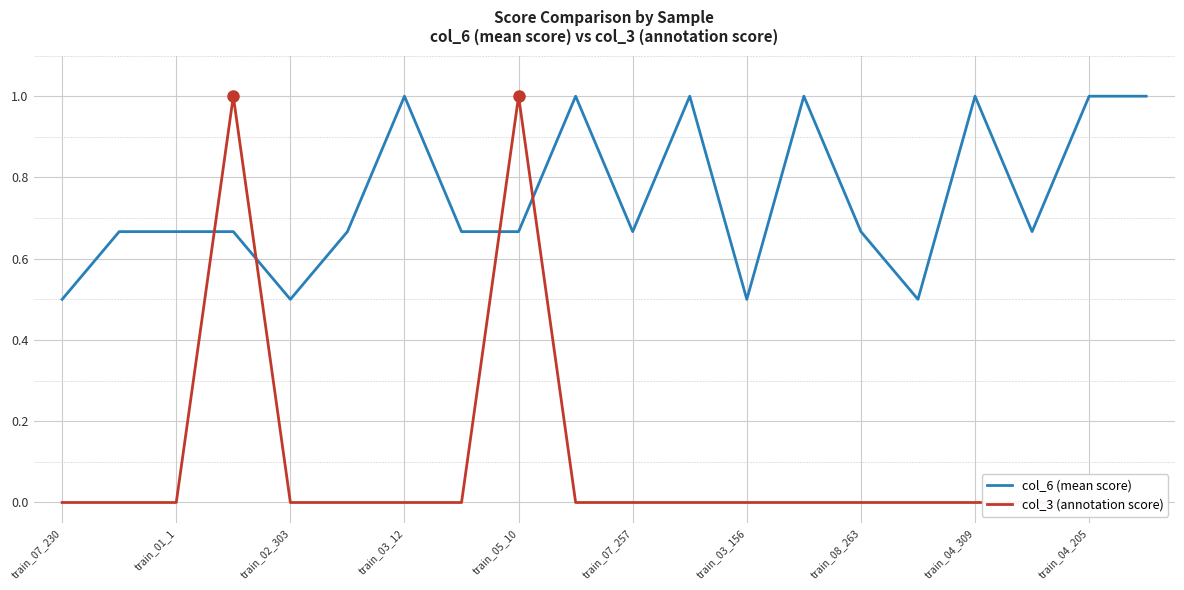

Count the number of categories in the chart.

20